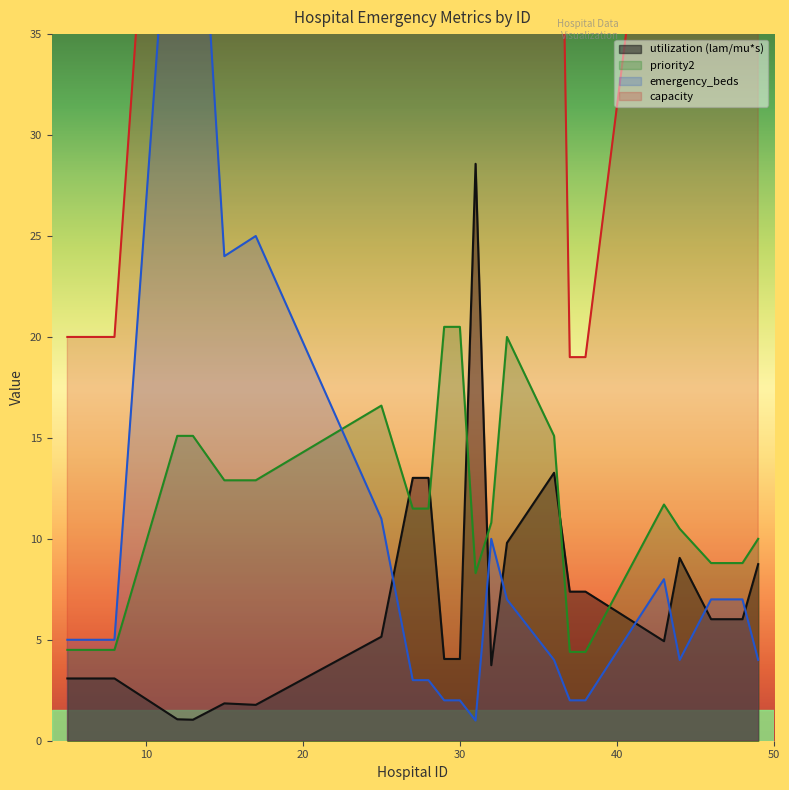

What is the highest value of the priority2 series?

20.5